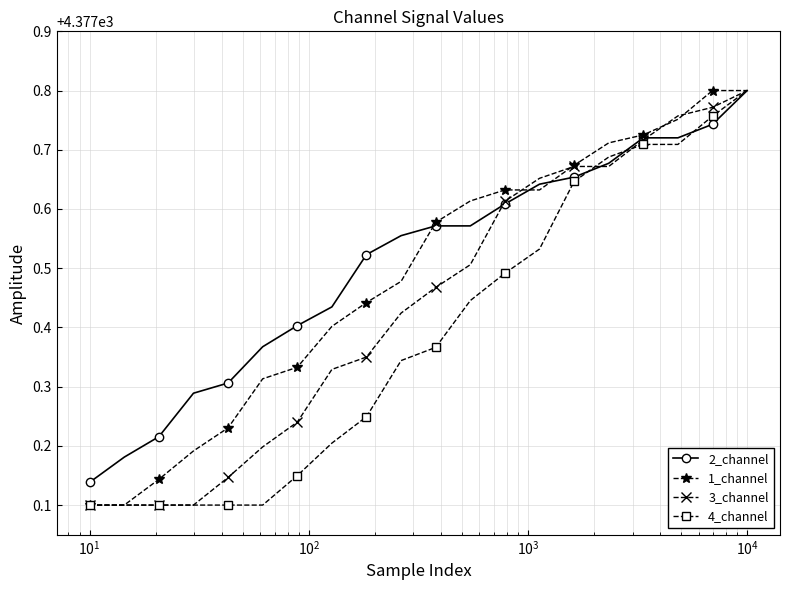

How many 2_channel values are between 4377 and 4378?

20